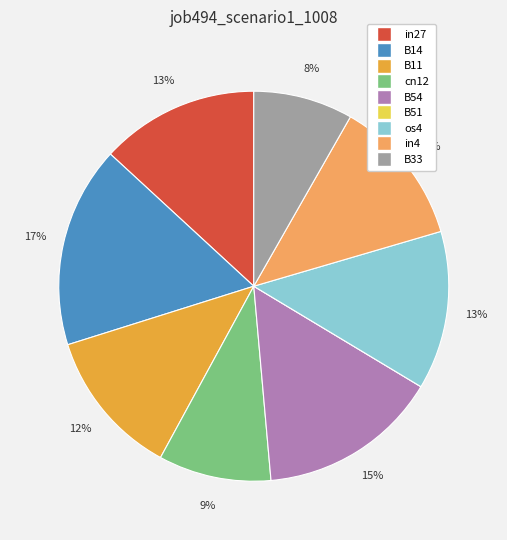

Is it true that cn12 is 4% of the pie?

False